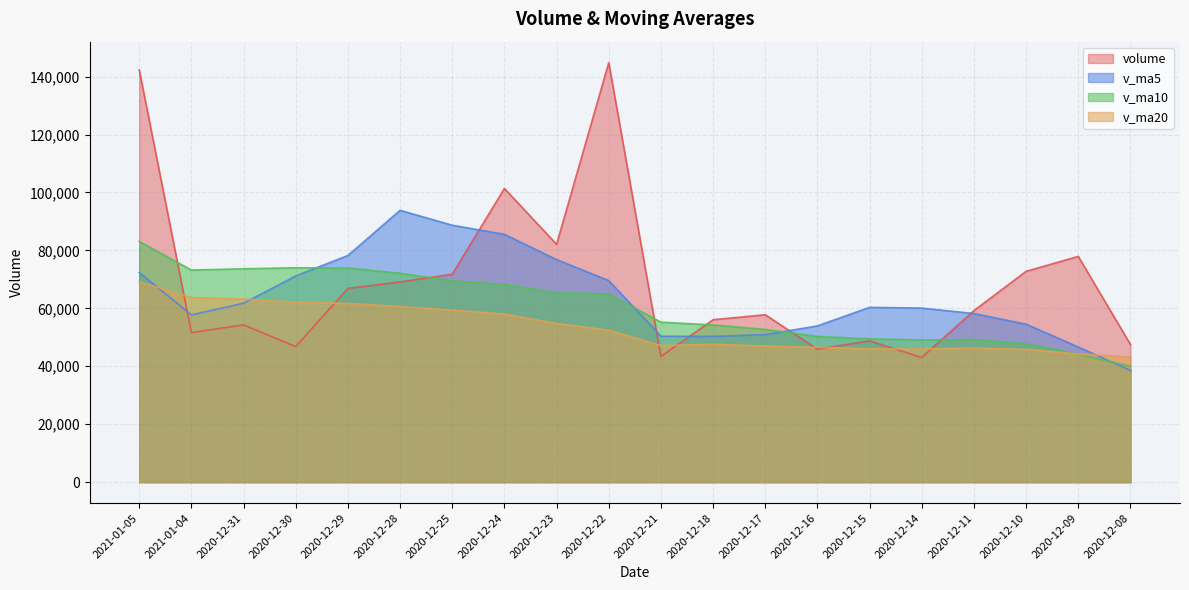

How many categories are shown in the chart?

20